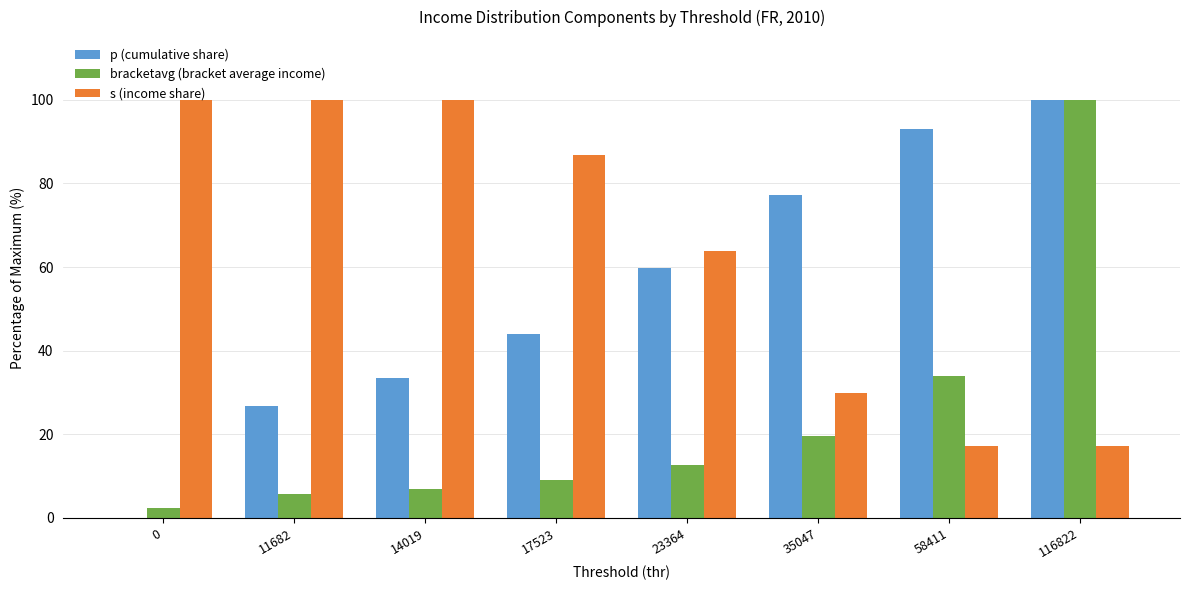

What is the sum of the p (cumulative share) values at 14019 and 0?

33.4